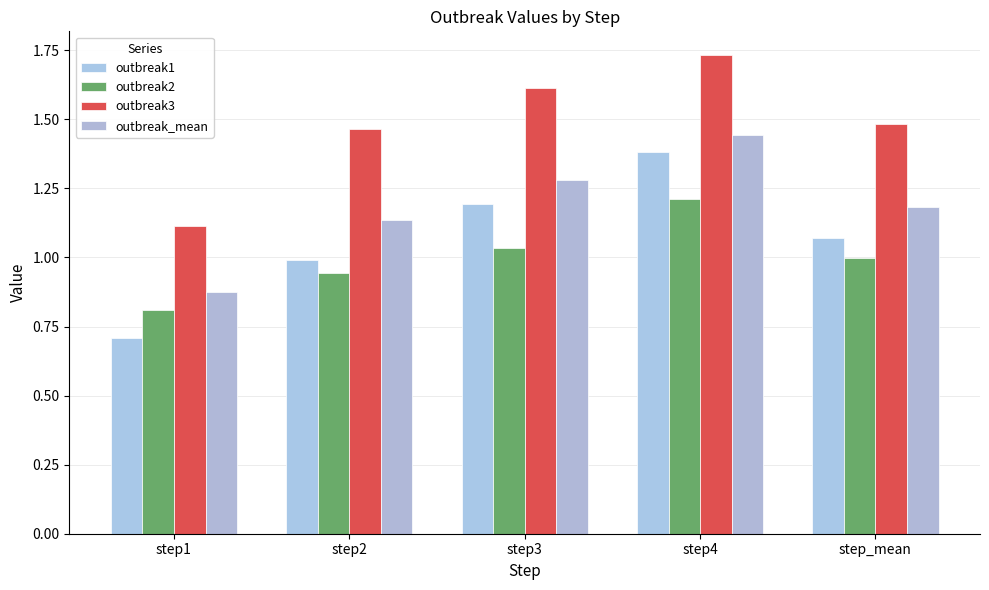

What position from the right is step4?

2